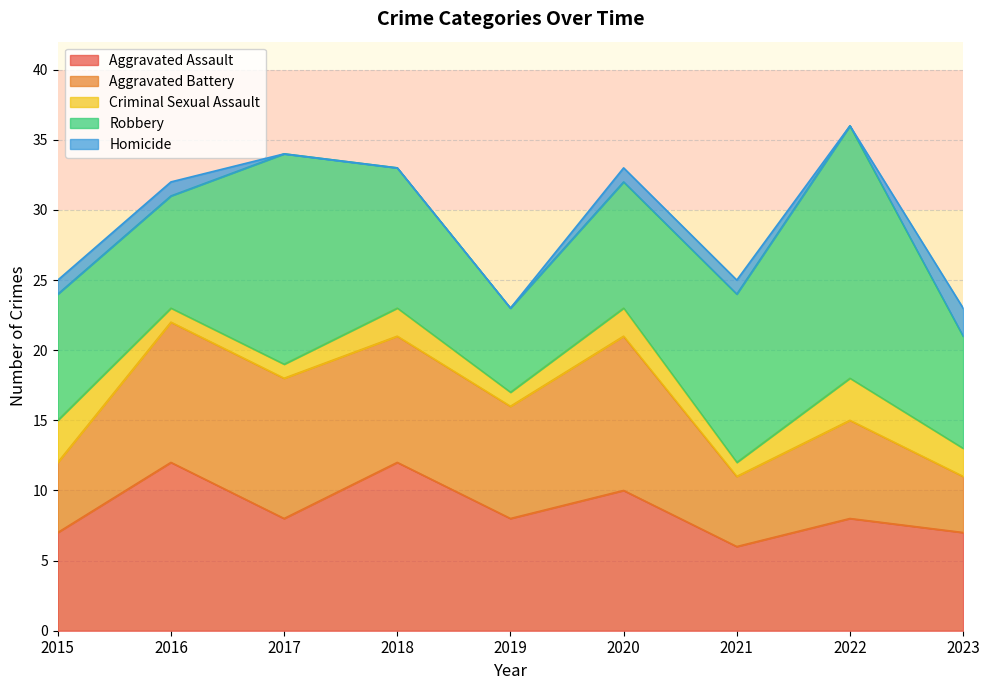

What are all the series names shown in the legend?

Aggravated Assault, Aggravated Battery, Criminal Sexual Assault, Robbery, Homicide